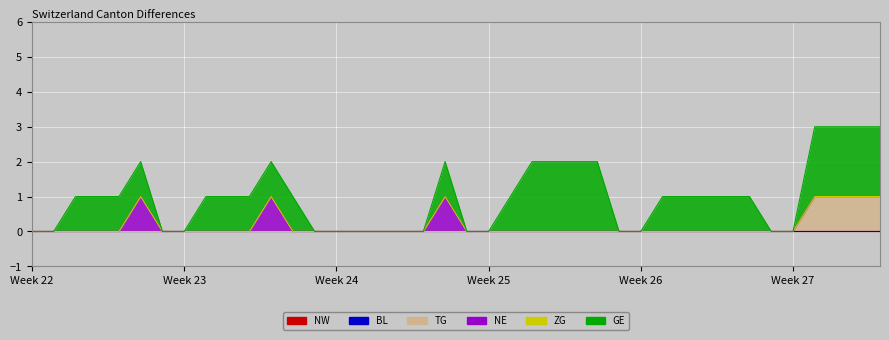

Reading right to left, what are all the values shown in this chart?

NW: 2020-07-09=0	2020-07-08=0	2020-07-07=0	2020-07-06=0	2020-07-05=0	2020-07-04=0	2020-07-03=0	2020-07-02=0	2020-07-01=0	2020-06-30=0	2020-06-29=0	2020-06-28=0	2020-06-27=0	2020-06-26=0	2020-06-25=0	2020-06-24=0	2020-06-23=0	2020-06-22=0	2020-06-21=0	2020-06-20=0	2020-06-19=0	2020-06-18=0	2020-06-17=0	2020-06-16=0	2020-06-15=0	2020-06-14=0	2020-06-13=0	2020-06-12=0	2020-06-11=0	2020-06-10=0	2020-06-09=0	2020-06-08=0	2020-06-07=0	2020-06-06=0	2020-06-05=0	2020-06-04=0	2020-06-03=0	2020-06-02=0	2020-06-01=0	2020-05-31=0
BL: 2020-07-09=0	2020-07-08=0	2020-07-07=0	2020-07-06=0	2020-07-05=0	2020-07-04=0	2020-07-03=0	2020-07-02=0	2020-07-01=0	2020-06-30=0	2020-06-29=0	2020-06-28=0	2020-06-27=0	2020-06-26=0	2020-06-25=0	2020-06-24=0	2020-06-23=0	2020-06-22=0	2020-06-21=0	2020-06-20=0	2020-06-19=0	2020-06-18=0	2020-06-17=0	2020-06-16=0	2020-06-15=0	2020-06-14=0	2020-06-13=0	2020-06-12=0	2020-06-11=0	2020-06-10=0	2020-06-09=0	2020-06-08=0	2020-06-07=0	2020-06-06=0	2020-06-05=0	2020-06-04=0	2020-06-03=0	2020-06-02=0	2020-06-01=0	2020-05-31=0
TG: 2020-07-09=1	2020-07-08=1	2020-07-07=1	2020-07-06=1	2020-07-05=0	2020-07-04=0	2020-07-03=0	2020-07-02=0	2020-07-01=0	2020-06-30=0	2020-06-29=0	2020-06-28=0	2020-06-27=0	2020-06-26=0	2020-06-25=0	2020-06-24=0	2020-06-23=0	2020-06-22=0	2020-06-21=0	2020-06-20=0	2020-06-19=0	2020-06-18=0	2020-06-17=0	2020-06-16=0	2020-06-15=0	2020-06-14=0	2020-06-13=0	2020-06-12=0	2020-06-11=0	2020-06-10=0	2020-06-09=0	2020-06-08=0	2020-06-07=0	2020-06-06=0	2020-06-05=0	2020-06-04=0	2020-06-03=0	2020-06-02=0	2020-06-01=0	2020-05-31=0
NE: 2020-07-09=0	2020-07-08=0	2020-07-07=0	2020-07-06=0	2020-07-05=0	2020-07-04=0	2020-07-03=0	2020-07-02=0	2020-07-01=0	2020-06-30=0	2020-06-29=0	2020-06-28=0	2020-06-27=0	2020-06-26=0	2020-06-25=0	2020-06-24=0	2020-06-23=0	2020-06-22=0	2020-06-21=0	2020-06-20=0	2020-06-19=1	2020-06-18=0	2020-06-17=0	2020-06-16=0	2020-06-15=0	2020-06-14=0	2020-06-13=0	2020-06-12=0	2020-06-11=1	2020-06-10=0	2020-06-09=0	2020-06-08=0	2020-06-07=0	2020-06-06=0	2020-06-05=1	2020-06-04=0	2020-06-03=0	2020-06-02=0	2020-06-01=0	2020-05-31=0
ZG: 2020-07-09=0	2020-07-08=0	2020-07-07=0	2020-07-06=0	2020-07-05=0	2020-07-04=0	2020-07-03=0	2020-07-02=0	2020-07-01=0	2020-06-30=0	2020-06-29=0	2020-06-28=0	2020-06-27=0	2020-06-26=0	2020-06-25=0	2020-06-24=0	2020-06-23=0	2020-06-22=0	2020-06-21=0	2020-06-20=0	2020-06-19=0	2020-06-18=0	2020-06-17=0	2020-06-16=0	2020-06-15=0	2020-06-14=0	2020-06-13=0	2020-06-12=0	2020-06-11=0	2020-06-10=0	2020-06-09=0	2020-06-08=0	2020-06-07=0	2020-06-06=0	2020-06-05=0	2020-06-04=0	2020-06-03=0	2020-06-02=0	2020-06-01=0	2020-05-31=0
GE: 2020-07-09=2	2020-07-08=2	2020-07-07=2	2020-07-06=2	2020-07-05=0	2020-07-04=0	2020-07-03=1	2020-07-02=1	2020-07-01=1	2020-06-30=1	2020-06-29=1	2020-06-28=0	2020-06-27=0	2020-06-26=2	2020-06-25=2	2020-06-24=2	2020-06-23=2	2020-06-22=1	2020-06-21=0	2020-06-20=0	2020-06-19=1	2020-06-18=0	2020-06-17=0	2020-06-16=0	2020-06-15=0	2020-06-14=0	2020-06-13=0	2020-06-12=1	2020-06-11=1	2020-06-10=1	2020-06-09=1	2020-06-08=1	2020-06-07=0	2020-06-06=0	2020-06-05=1	2020-06-04=1	2020-06-03=1	2020-06-02=1	2020-06-01=0	2020-05-31=0